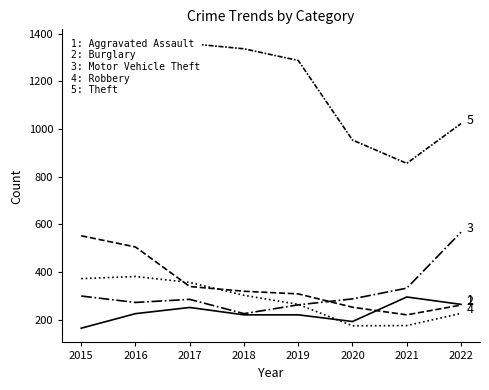

Where do Aggravated Assault and Robbery first cross each other?

2019 and 2020